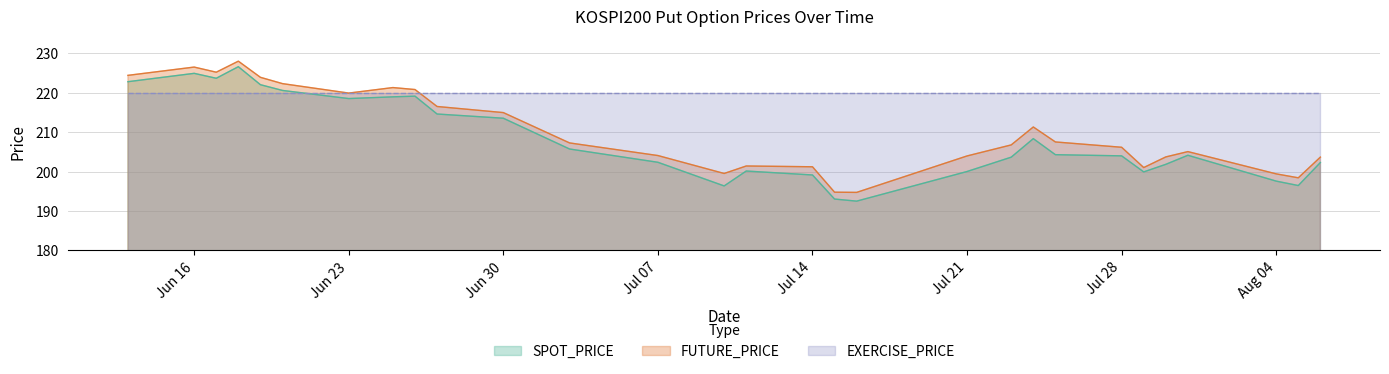

At which label does SPOT_PRICE reach its minimum?

2008-07-16